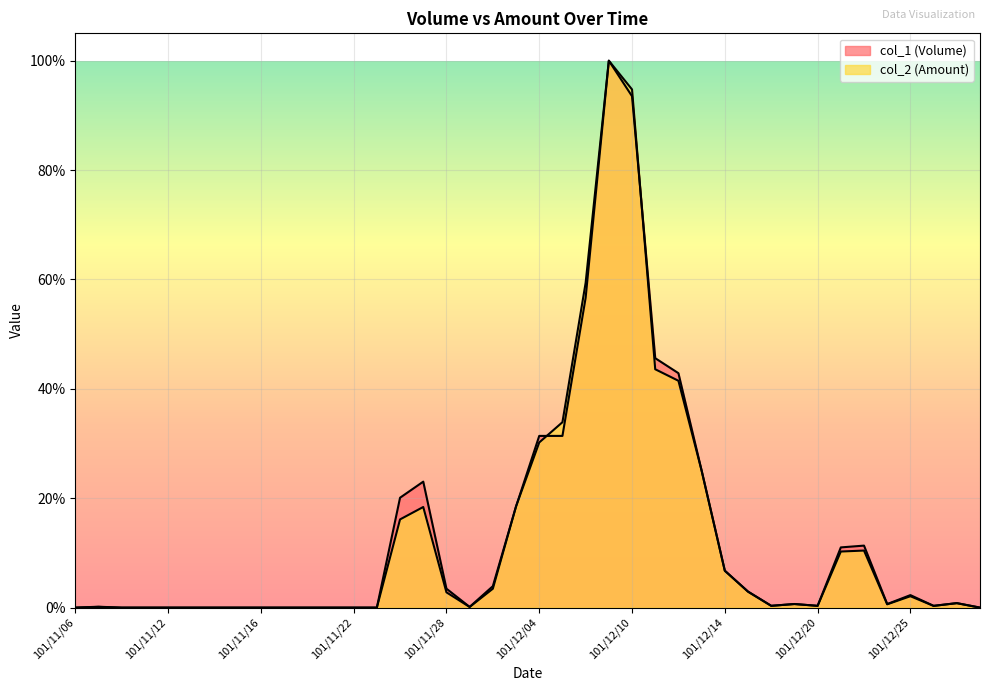

Rank the series by their maximum value, from highest to lowest.

col_1 (Volume), col_2 (Amount)